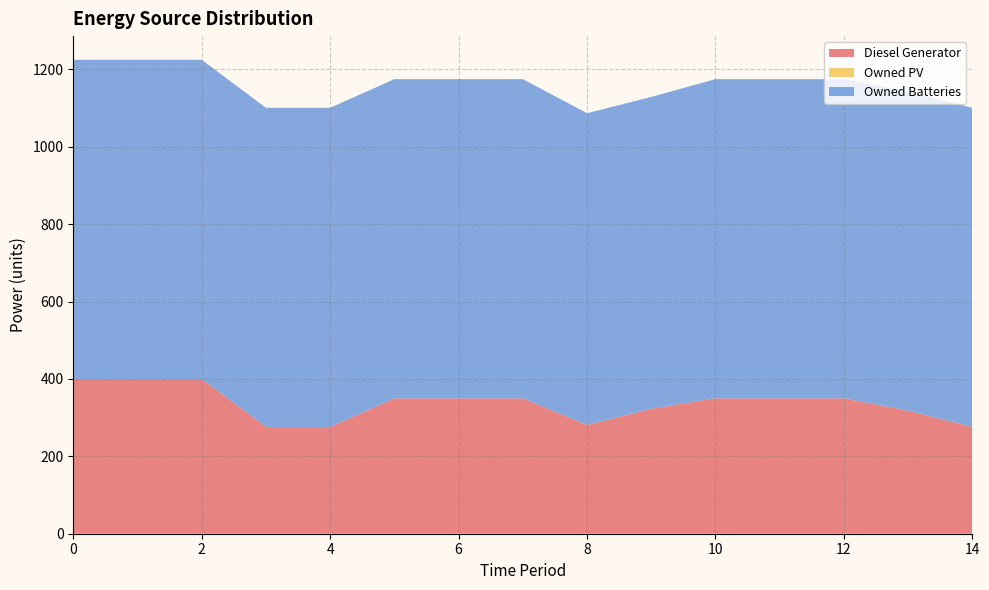

Reading right to left, what are all the values shown in this chart?

Diesel Generator: 276	318	350	350	350	323	281	350	350	350	276	276	400	400	400
Owned PV: 0	0	0	0	0	0	0	0	0	0	0	0	0	0	0
Owned Batteries: 825	825	825	825	825	806	806	825	825	825	825	825	825	825	825